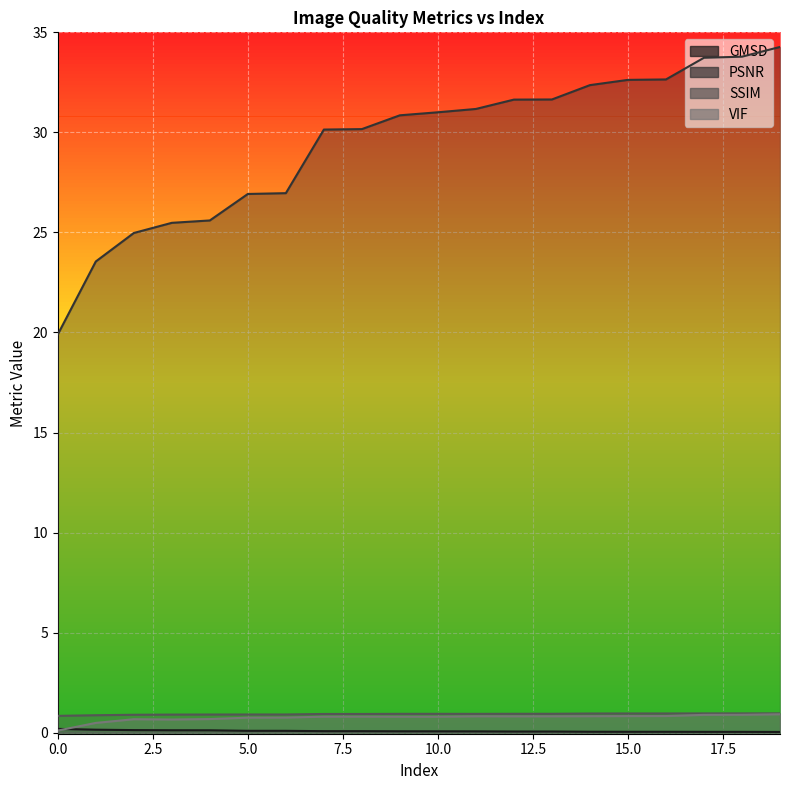

Reading right to left, transcribe all the data shown in this chart.

GMSD: 19=0.0	18=0.0	17=0.0	16=0.0	15=0.0	14=0.0	13=0.1	12=0.1	11=0.1	10=0.1	9=0.1	8=0.1	7=0.1	6=0.1	5=0.1	4=0.1	3=0.1	2=0.1	1=0.2	0=0.2
PSNR: 19=34.3	18=33.8	17=33.7	16=32.6	15=32.6	14=32.4	13=31.6	12=31.6	11=31.2	10=31.0	9=30.9	8=30.2	7=30.1	6=27.0	5=26.9	4=25.6	3=25.5	2=25.0	1=23.5	0=19.9
SSIM: 19=1.0	18=1.0	17=1.0	16=1.0	15=1.0	14=1.0	13=0.9	12=0.9	11=0.9	10=0.9	9=0.9	8=0.9	7=0.9	6=0.9	5=0.9	4=0.9	3=0.9	2=0.9	1=0.9	0=0.8
VIF: 19=0.9	18=0.9	17=0.9	16=0.8	15=0.8	14=0.8	13=0.8	12=0.8	11=0.8	10=0.8	9=0.8	8=0.8	7=0.8	6=0.8	5=0.8	4=0.7	3=0.7	2=0.7	1=0.5	0=0.1